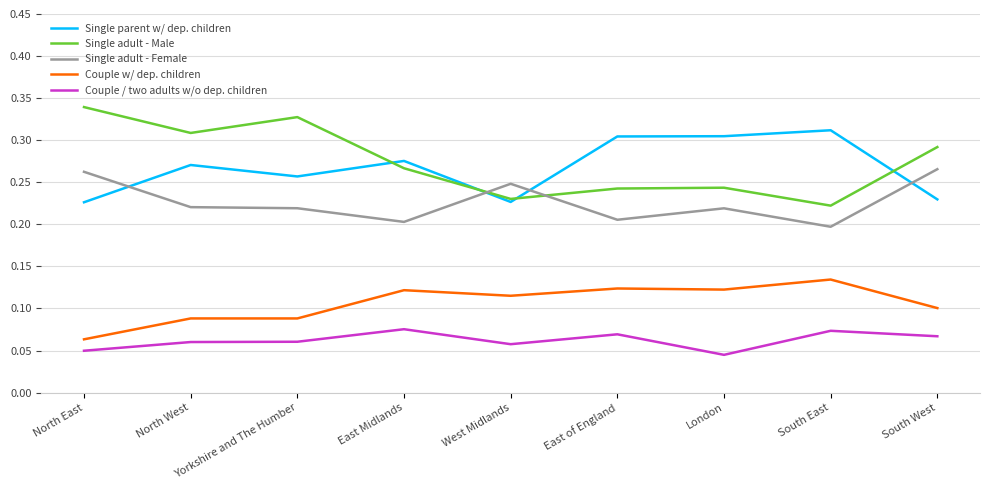

What position from the right is East of England?

4